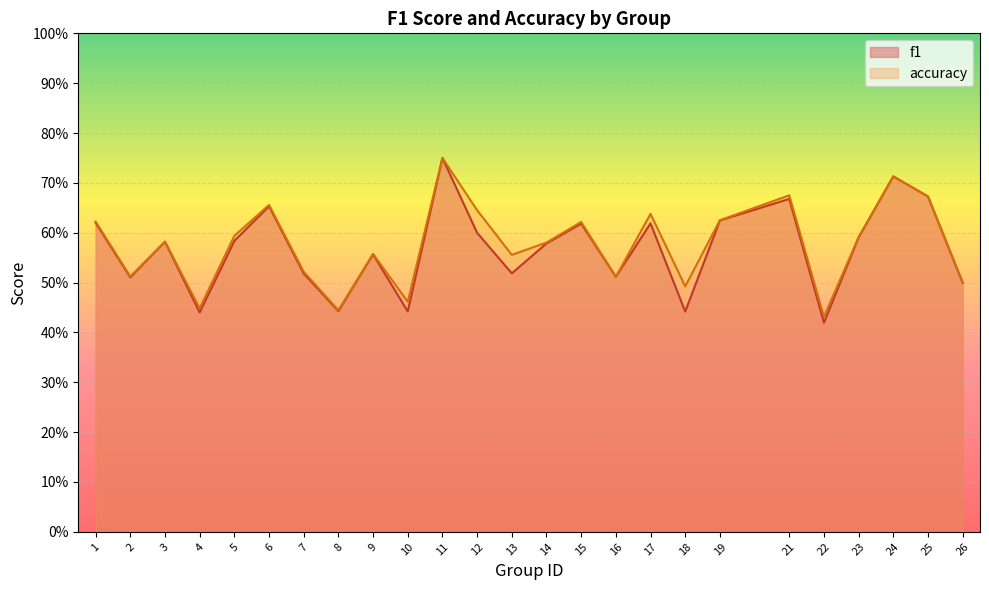

At which category is the sum across all series the highest?

11